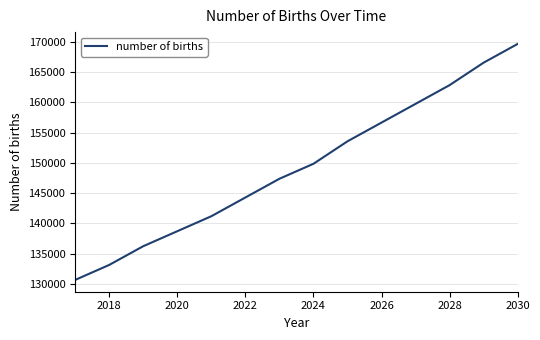

What is the difference between the second highest and second lowest values?

33434.2